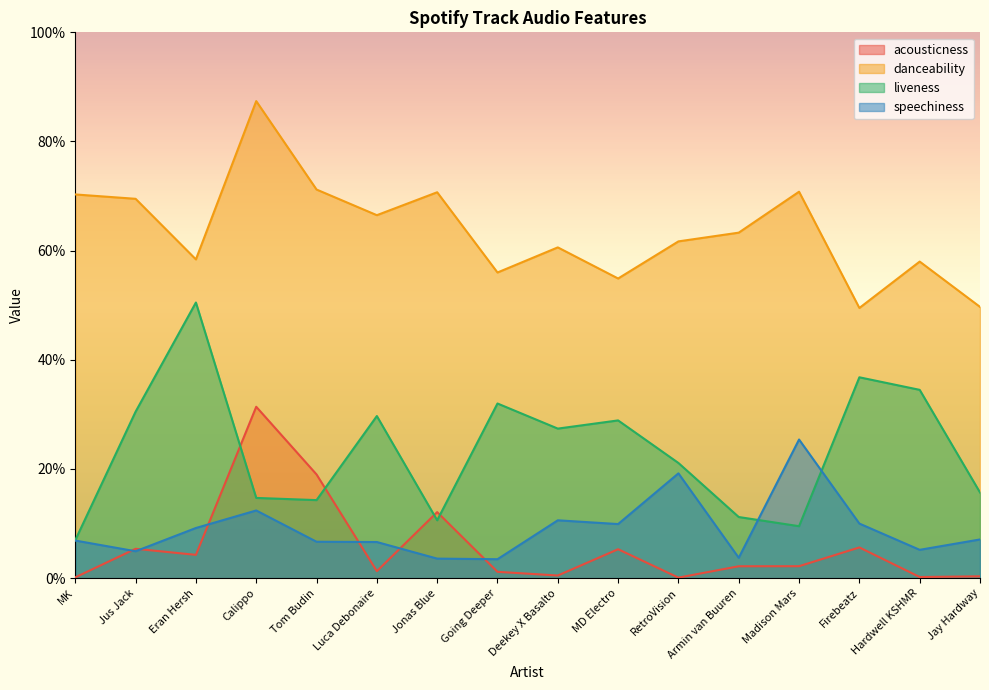

What are all the series names shown in the legend?

acousticness, danceability, liveness, speechiness